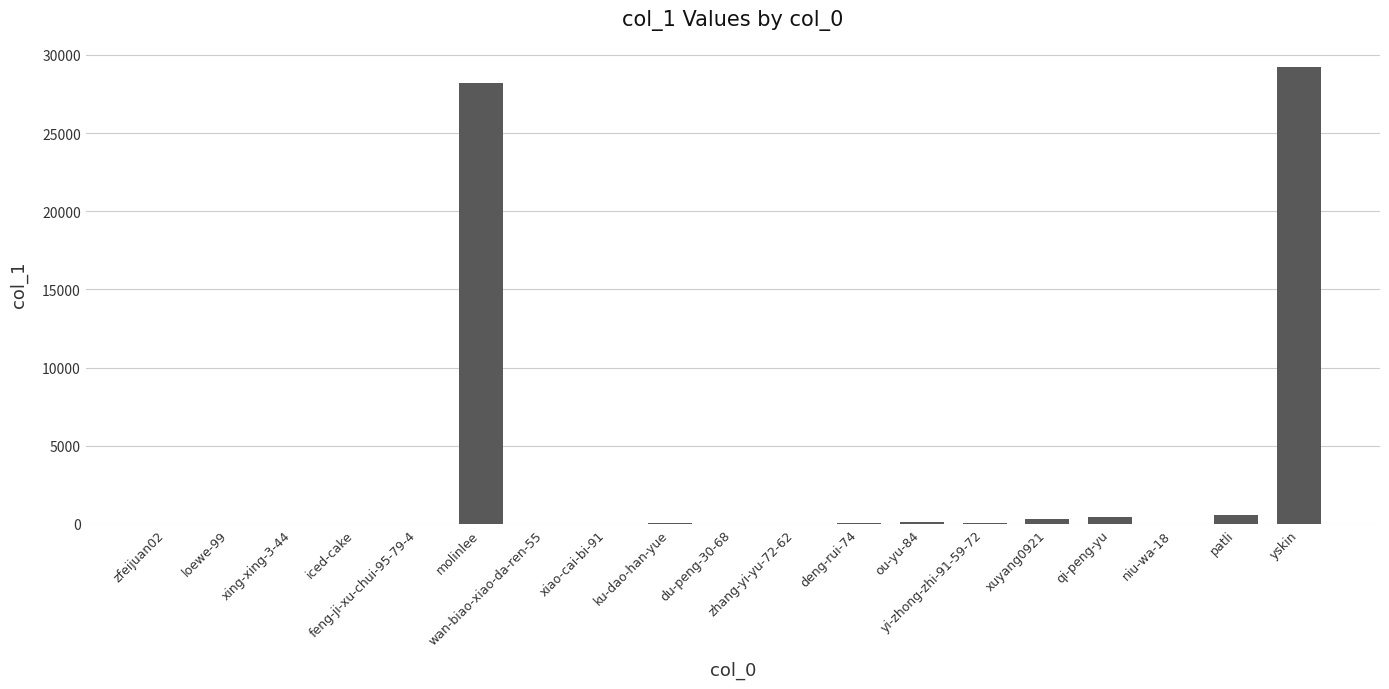

What is the maximum value shown in the chart?

29210